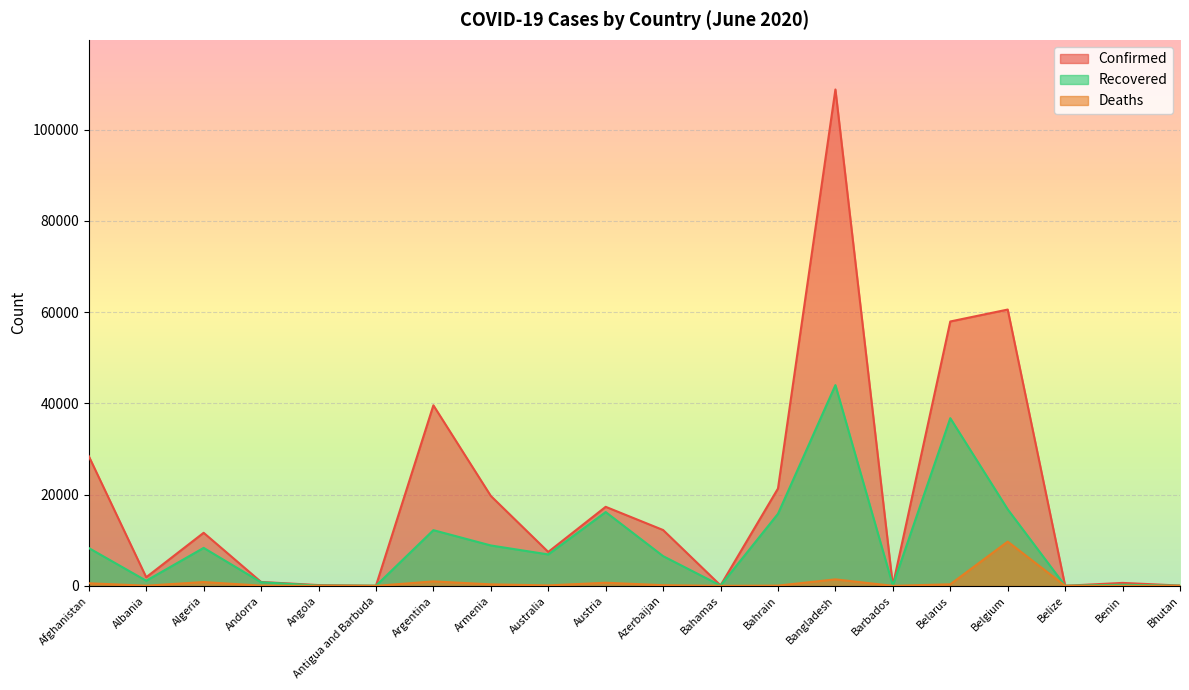

What is the sum of all Deaths values?

15318